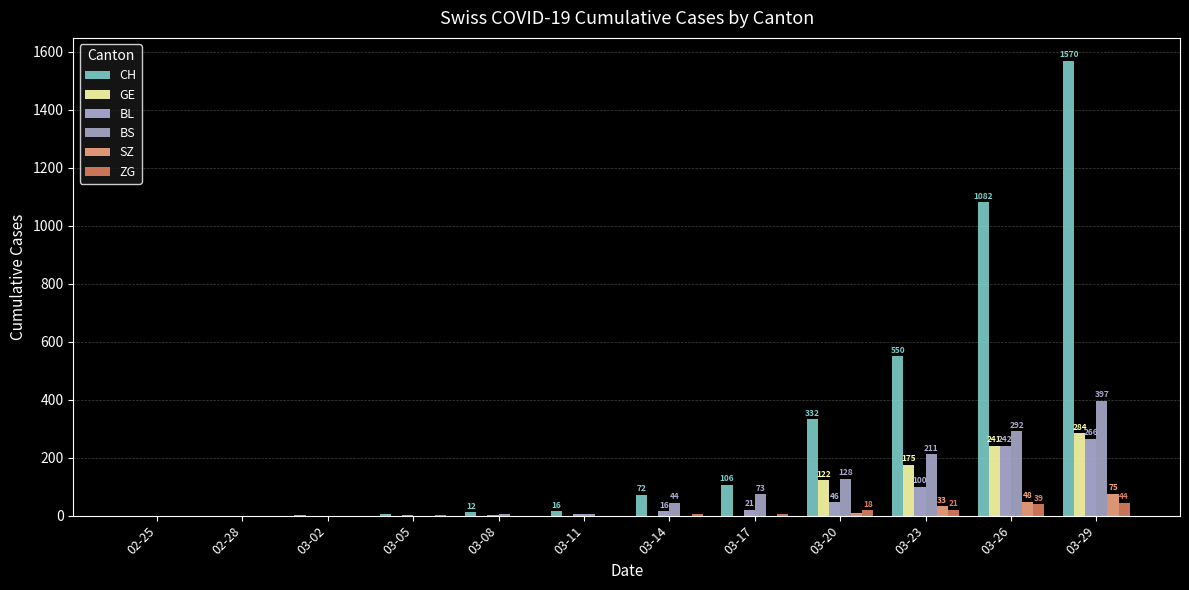

What is the label of the 12th bar from the left?

03-29